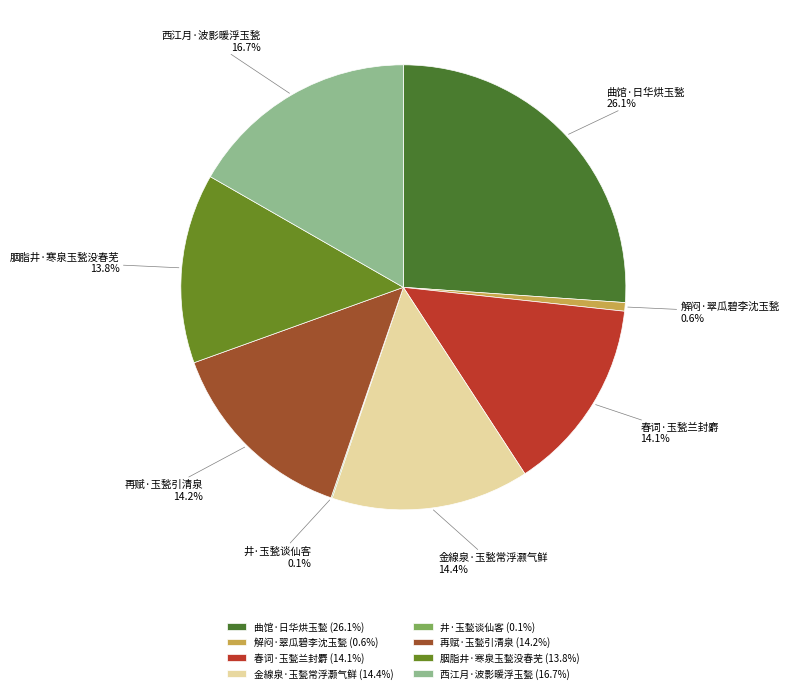

Approximately how many times larger is the value at 春词·玉甃兰封麝 compared to 金線泉·玉甃常浮灏气鲜?

1.0